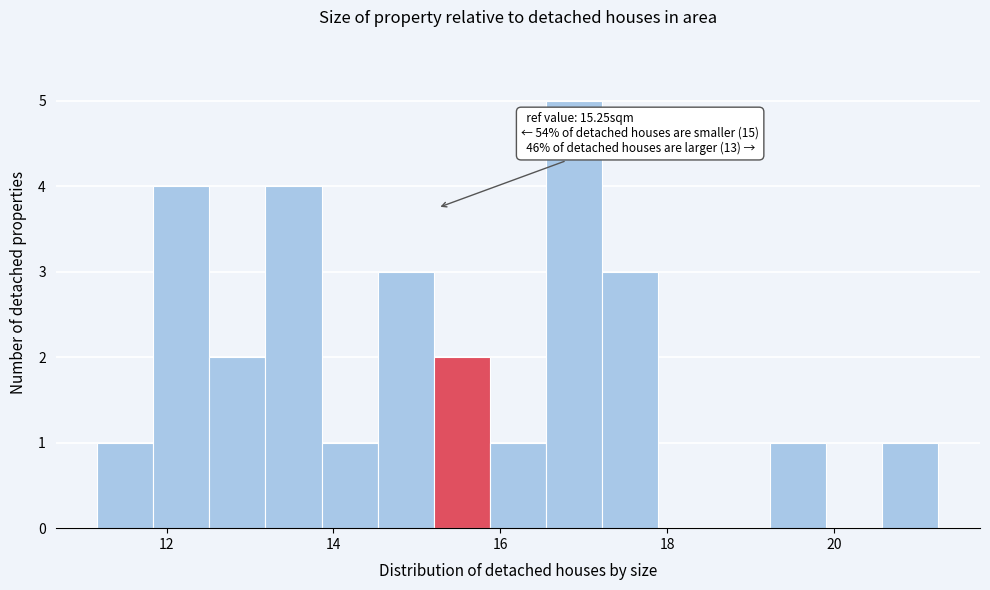

Around what value on the x-axis is the tallest bar? Give the approximate position of its centre, as read against the axis.

16.8